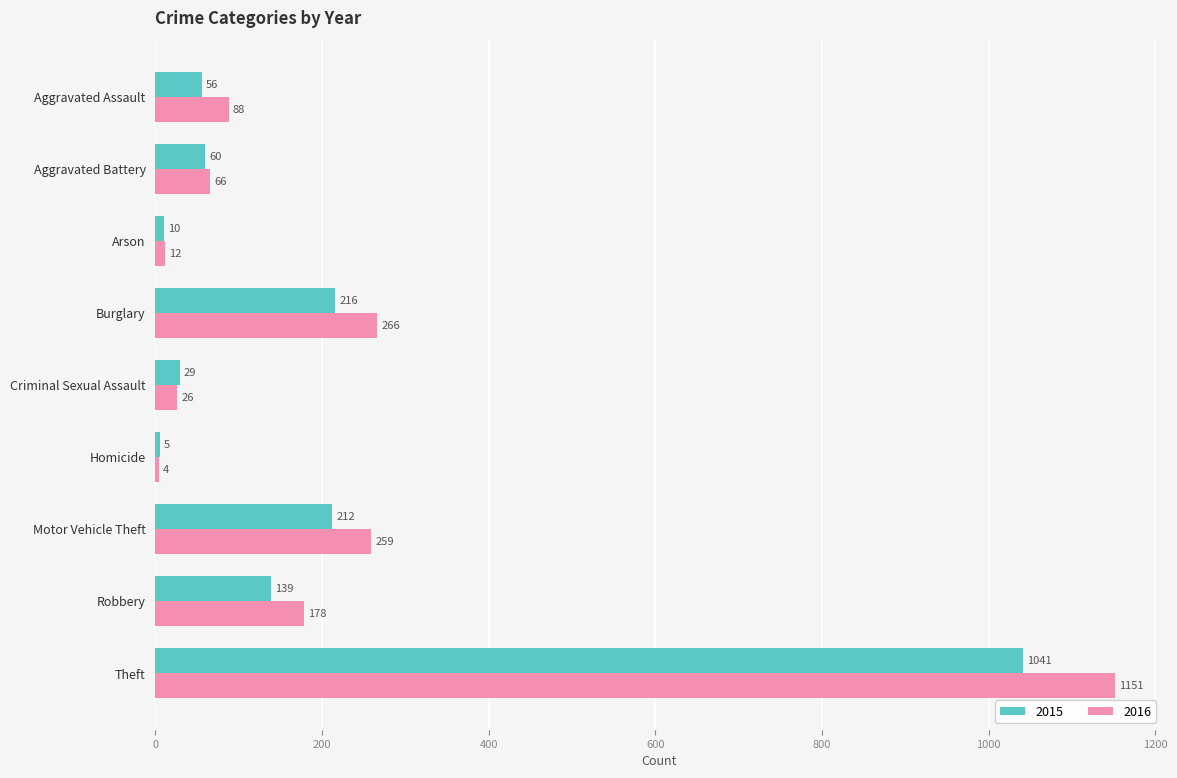

Which series has the widest spread of values?

2016